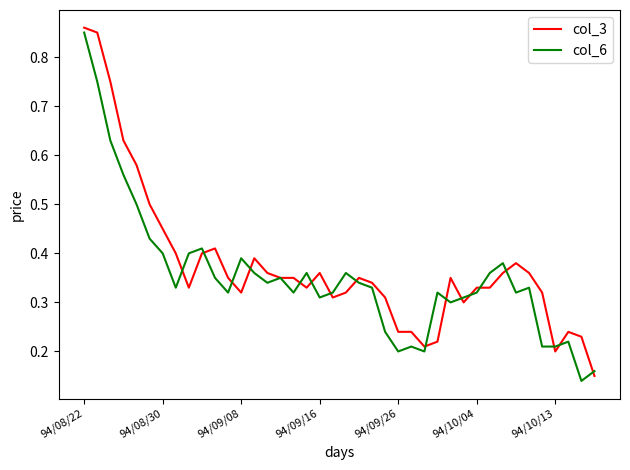

At which category does col_3 reach its first local peak?

10